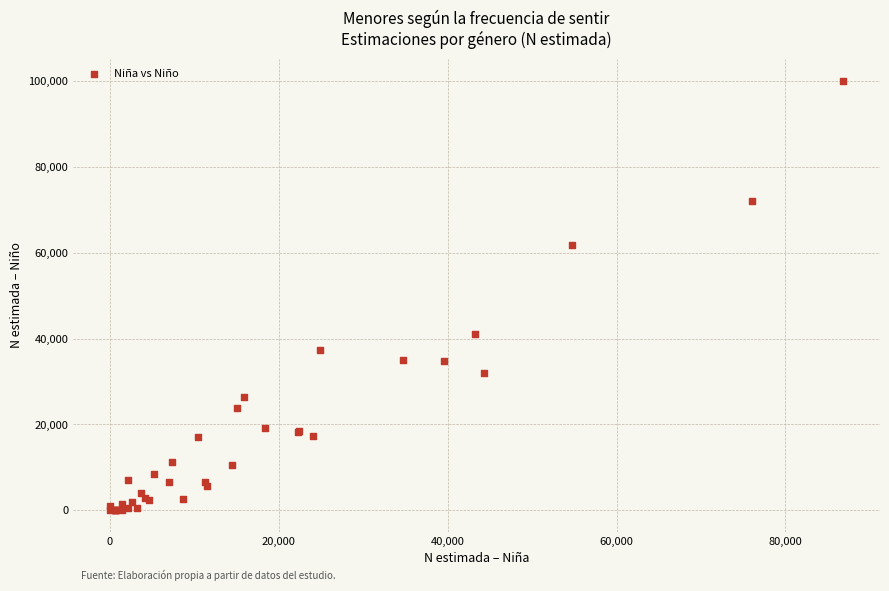

What Y value in the scatter plot is closest to 50064?

40972